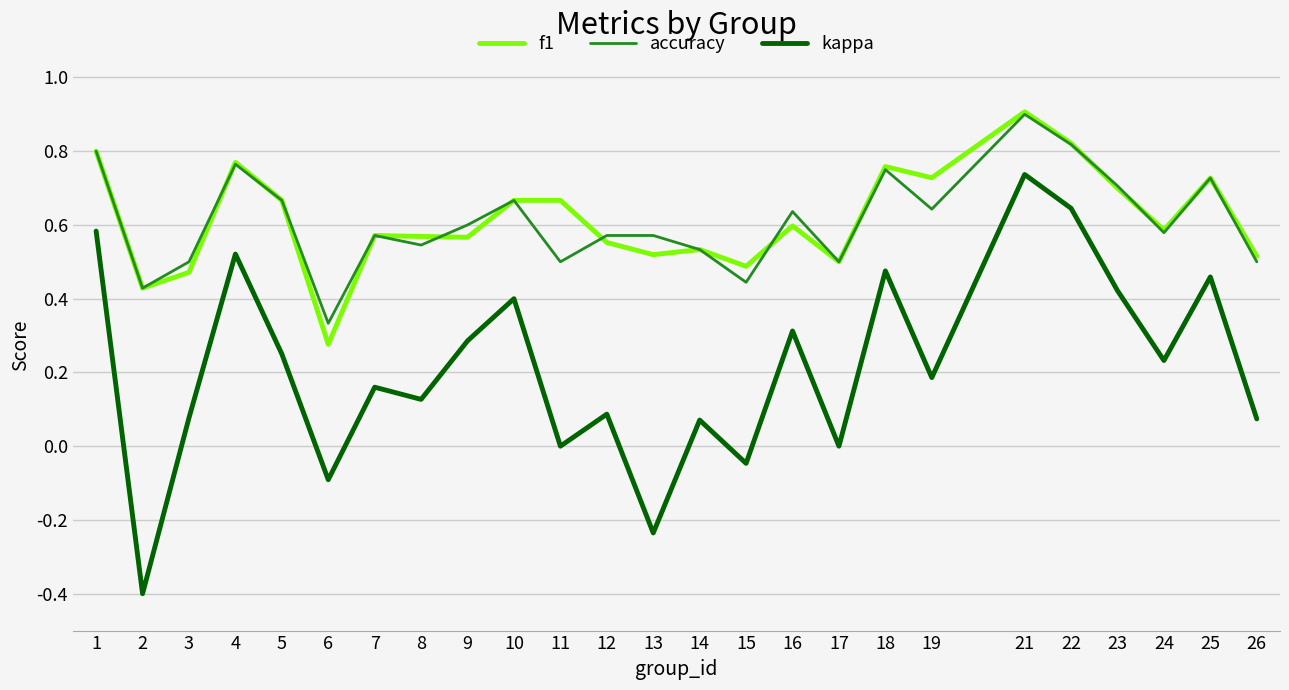

Is the value of accuracy at 13 greater than the value of kappa at 26?

Yes